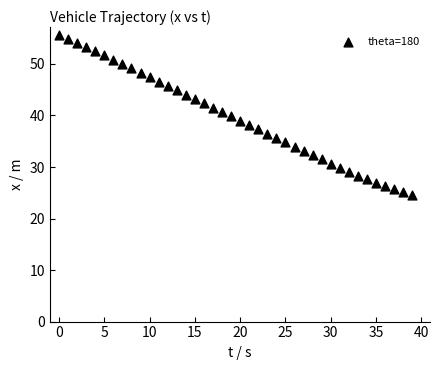

What is the range of Y values (max minus min)?

30.9